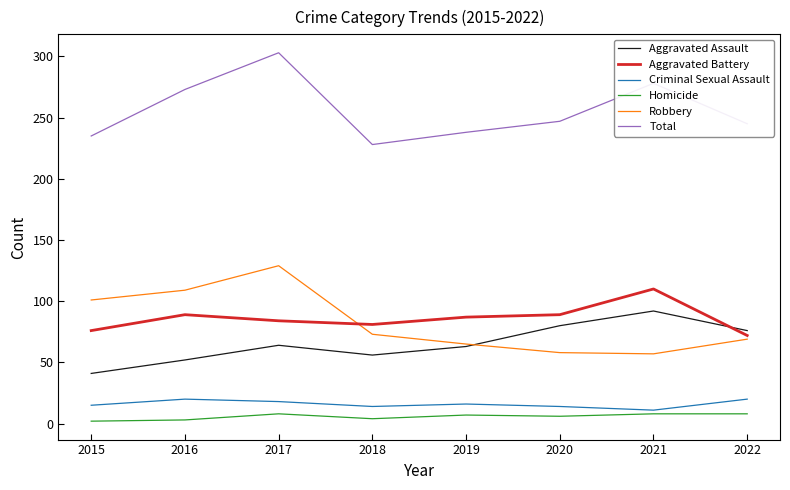

True or false: Homicide and Aggravated Battery intersect in this chart.

False